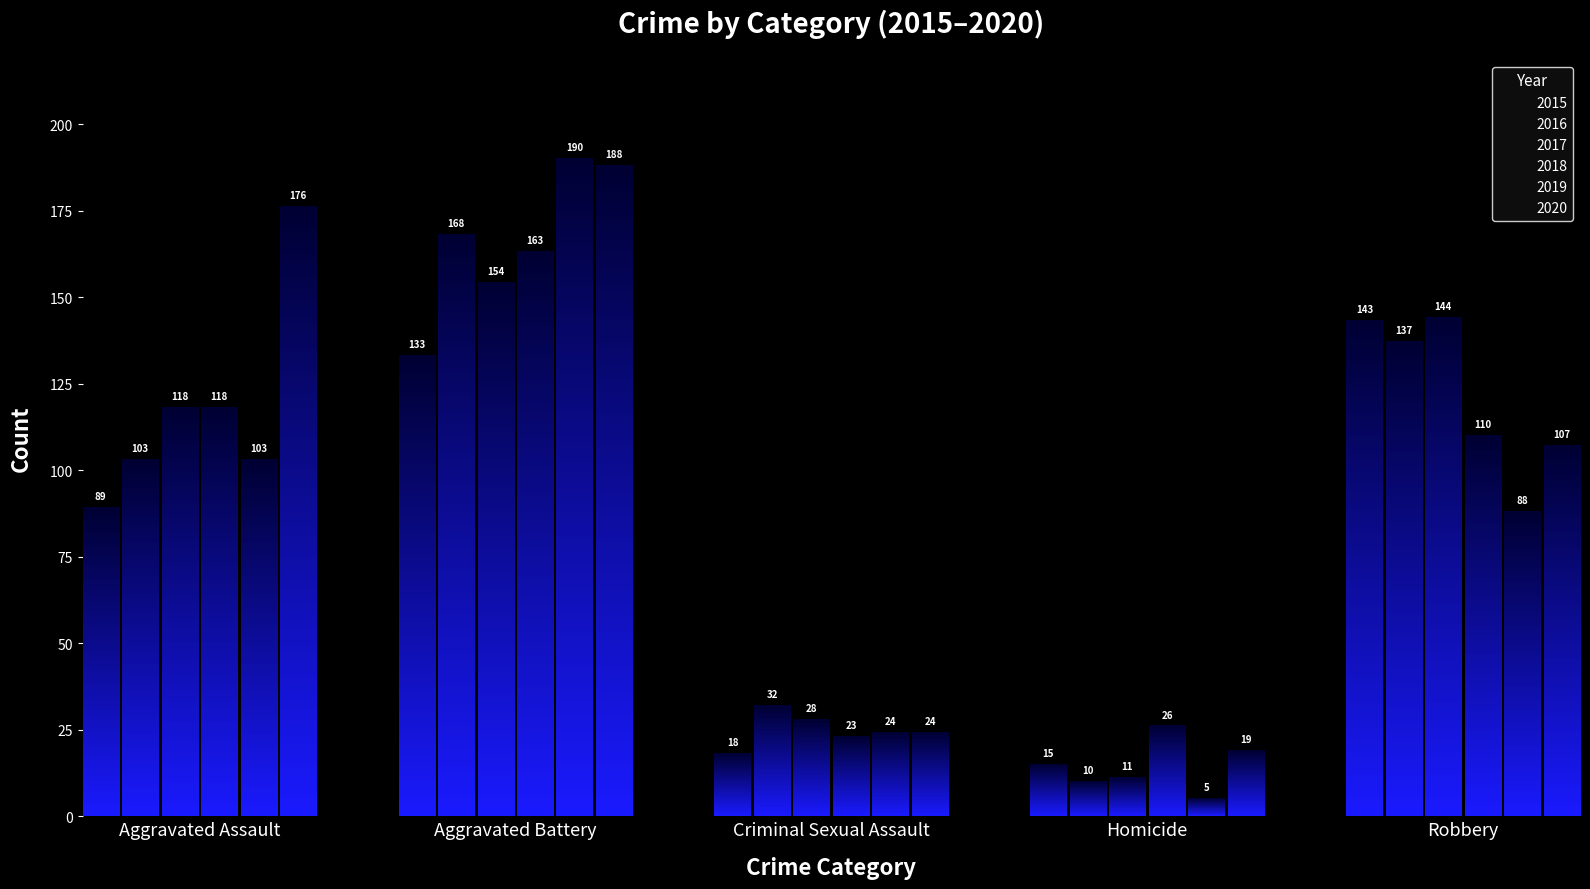

Count the number of categories in the chart.

5